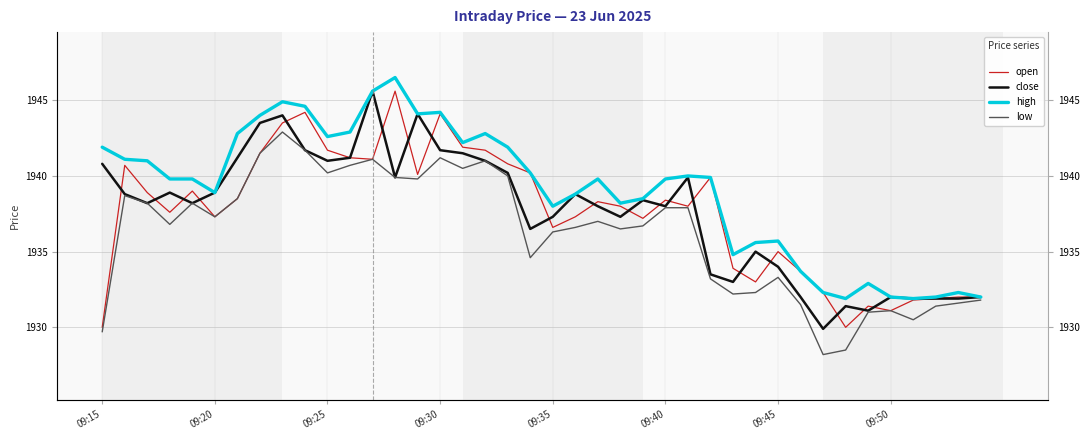

Between 19 and 22, which is larger?

19